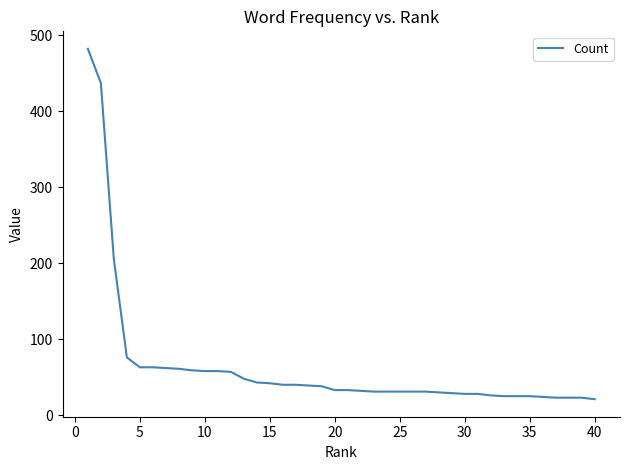

What is the difference between the maximum and minimum values?

461